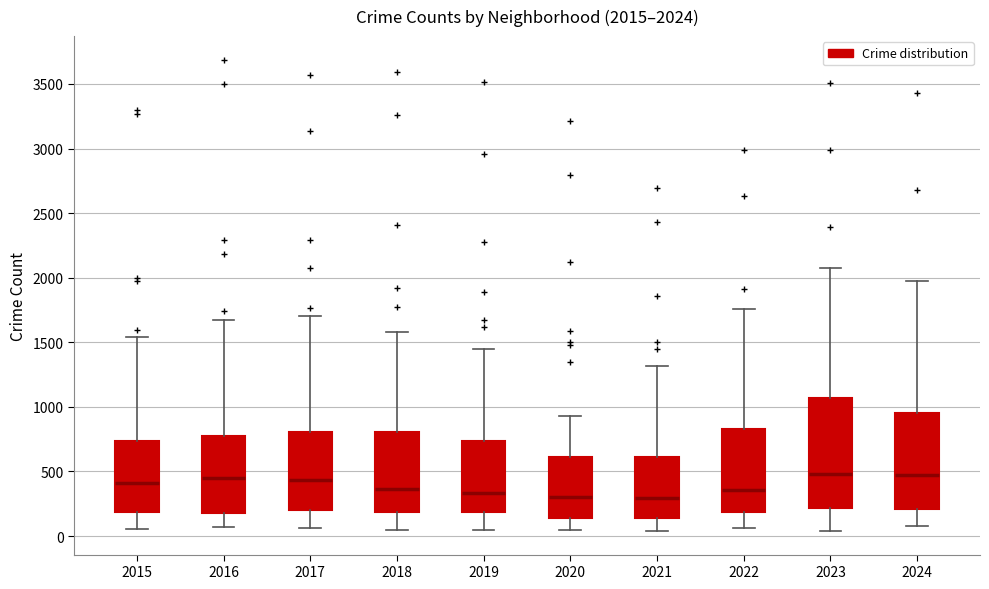

Comparing the boxes themselves (not the whiskers), which one is the tallest?

2023